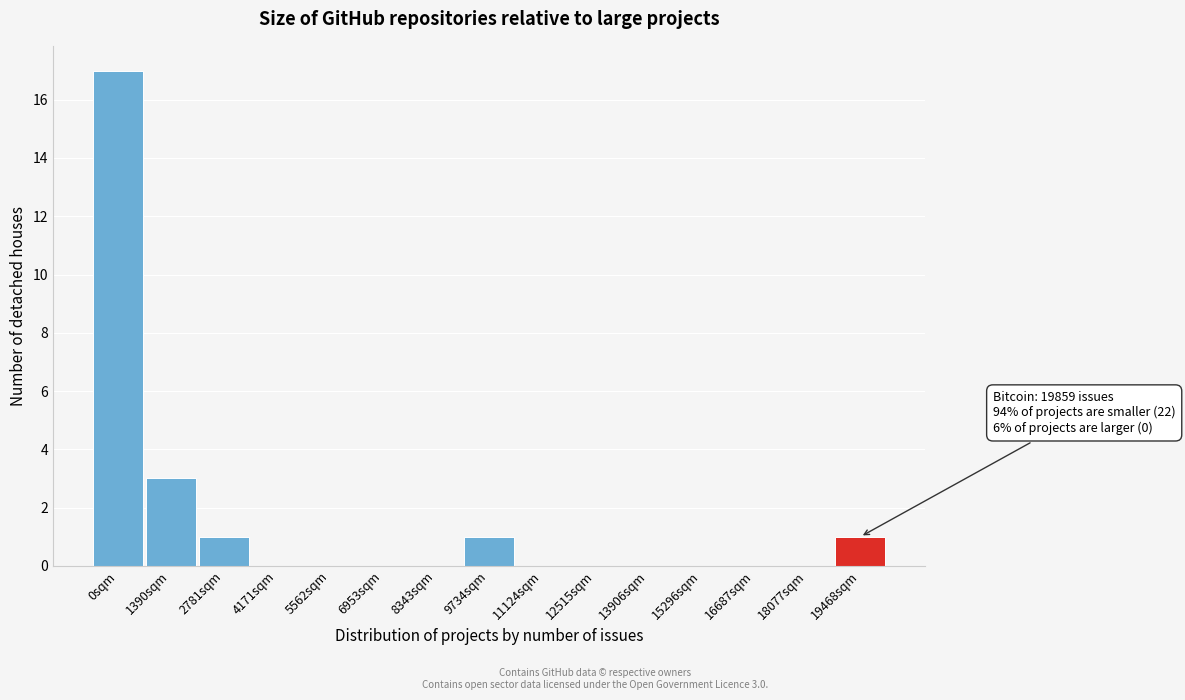

Reading right to left, extract all data points from this chart.

19468sqm=1	18077sqm=0	16687sqm=0	15296sqm=0	13906sqm=0	12515sqm=0	11124sqm=0	9734sqm=1	8343sqm=0	6953sqm=0	5562sqm=0	4171sqm=0	2781sqm=1	1390sqm=3	0sqm=17